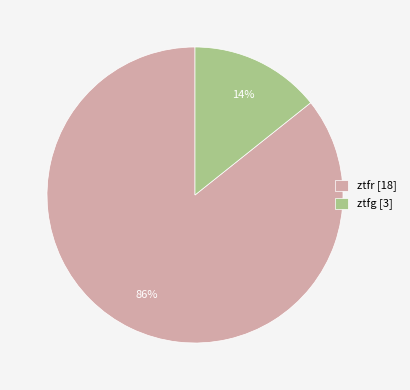

Which has a higher value, ztfr [18] or ztfg [3]?

ztfr [18]